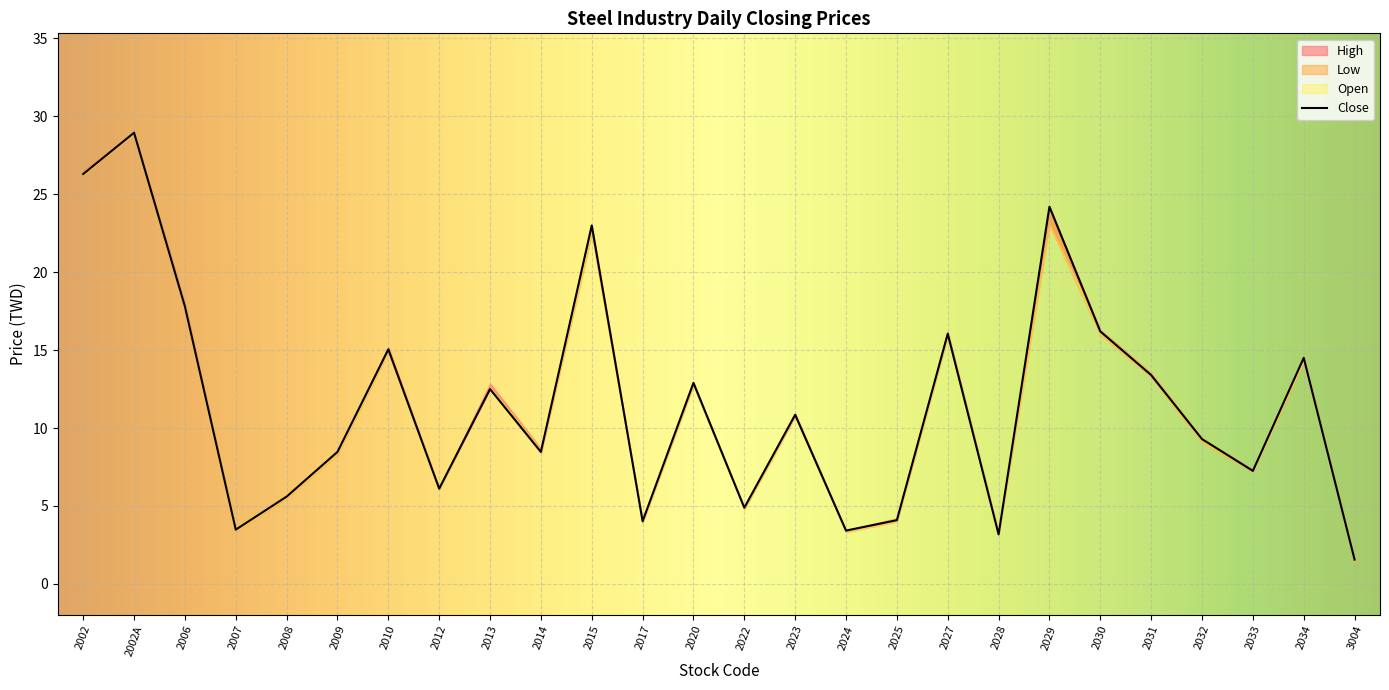

Count the number of categories in the chart.

26